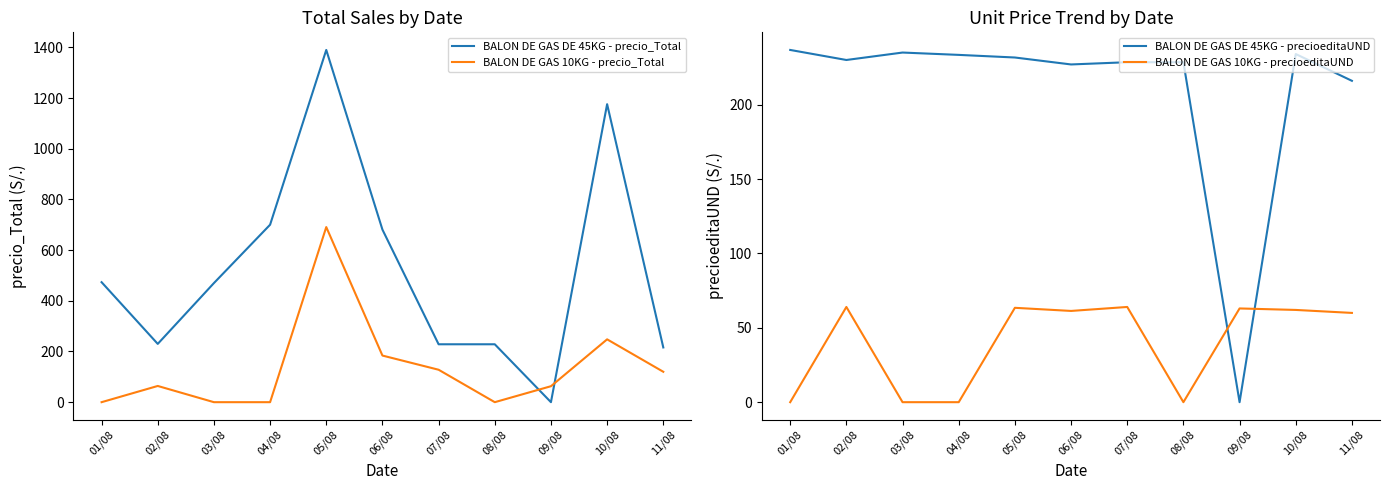

List the labels in order of BALON DE GAS DE 45KG - precioeditaUND value, largest first.

01/08, 03/08, 10/08, 04/08, 05/08, 02/08, 07/08, 08/08, 06/08, 11/08, 09/08